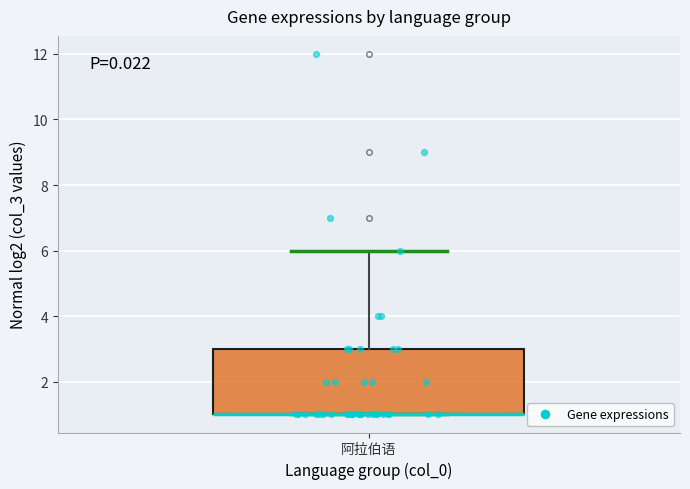

Transcribe this box plot: give where the median line is, the range the box spans, and where the two whiskers end, as read against the y-axis. The values are not printed on the chart, so give them approximately, as read against the axis.

median 1 (drawn on the box's lower edge), box 1 to 3, whiskers 1 to 6